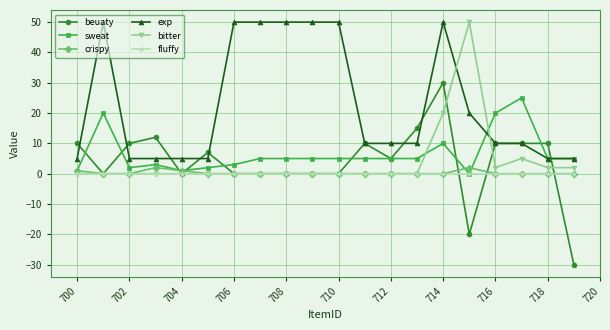

Which series has the largest total across all categories?

exp